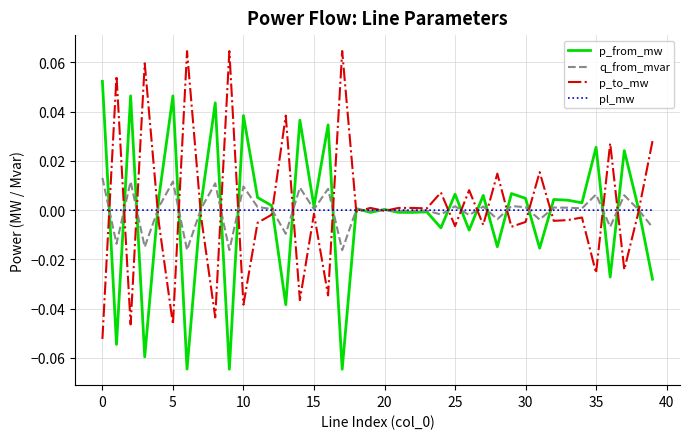

Rank the series by their maximum value, from lowest to highest.

pl_mw, q_from_mvar, p_from_mw, p_to_mw